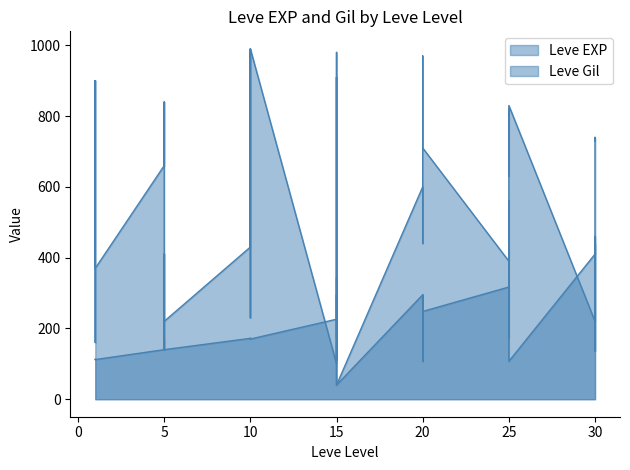

How many interior local peaks does the Leve EXP series have?

14